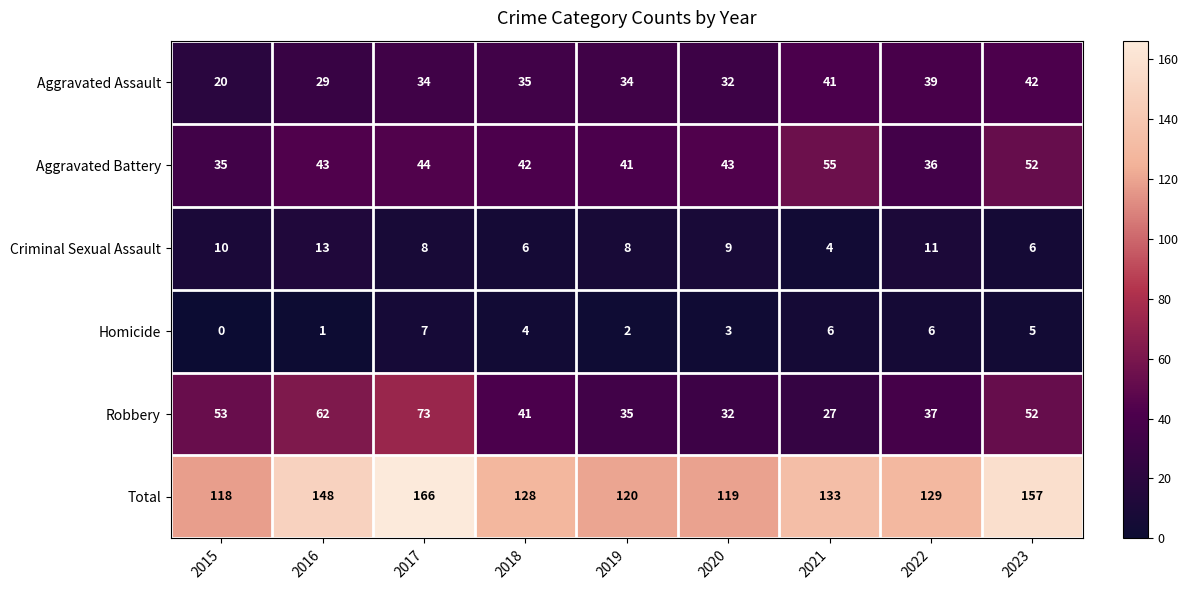

What is the difference between the Homicide values at 2021 and 2019?

4